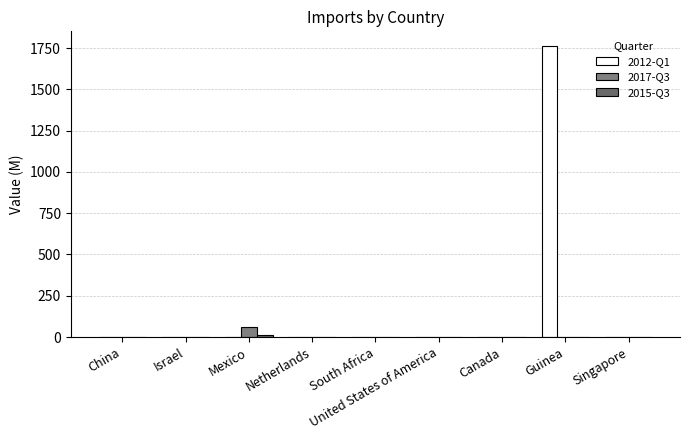

How many categories are shown in the chart?

9